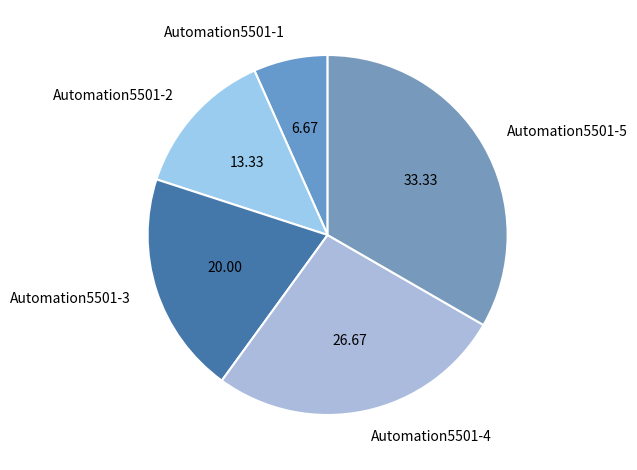

Do Automation5501-5 and Automation5501-4 together represent more than half of the pie?

Yes